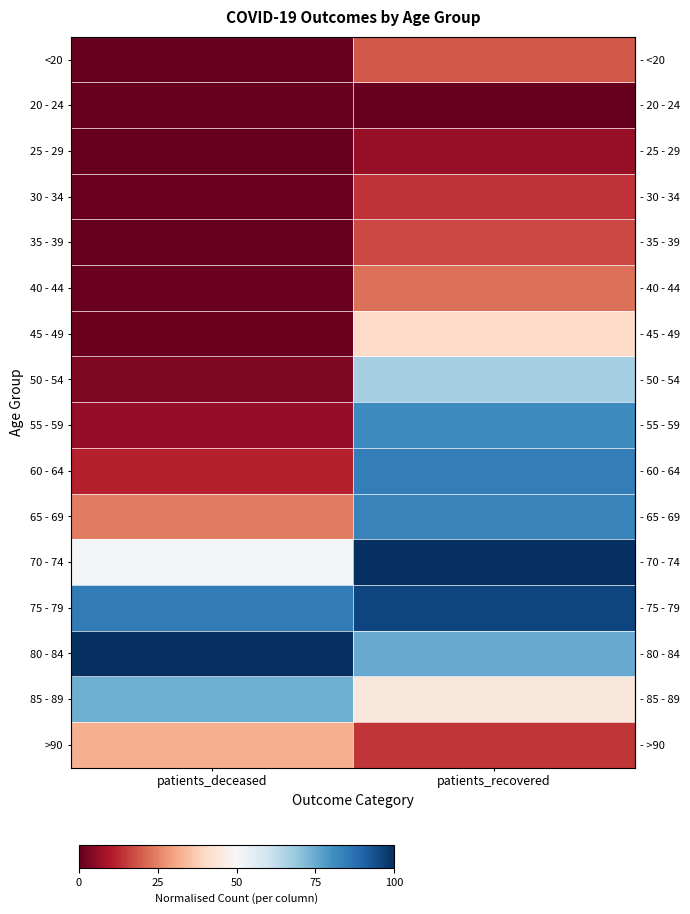

What is the total value across all series at patients_deceased?

3.9